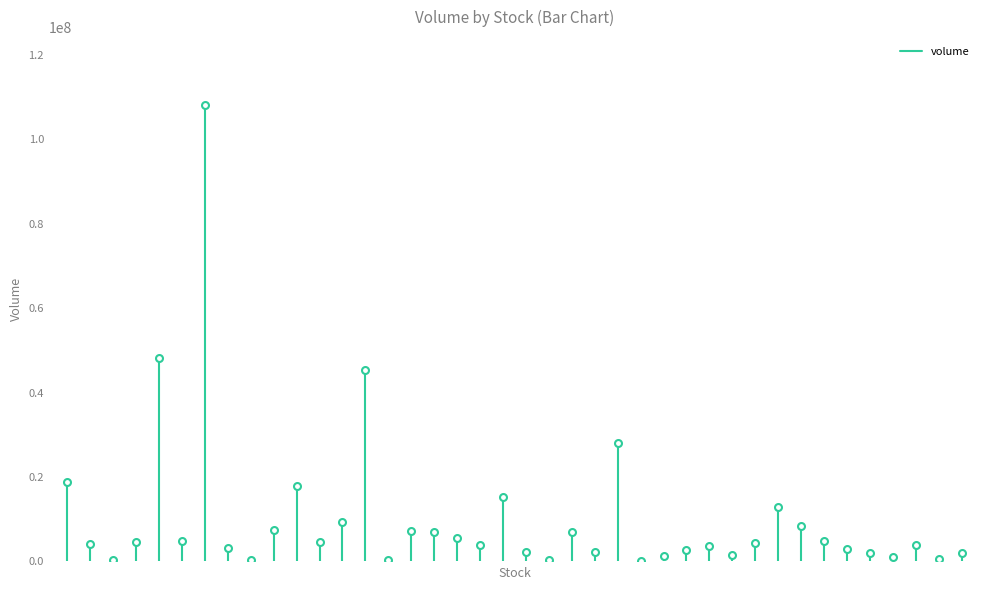

The chart shows a value of 11774977 at 0. True or false?

False